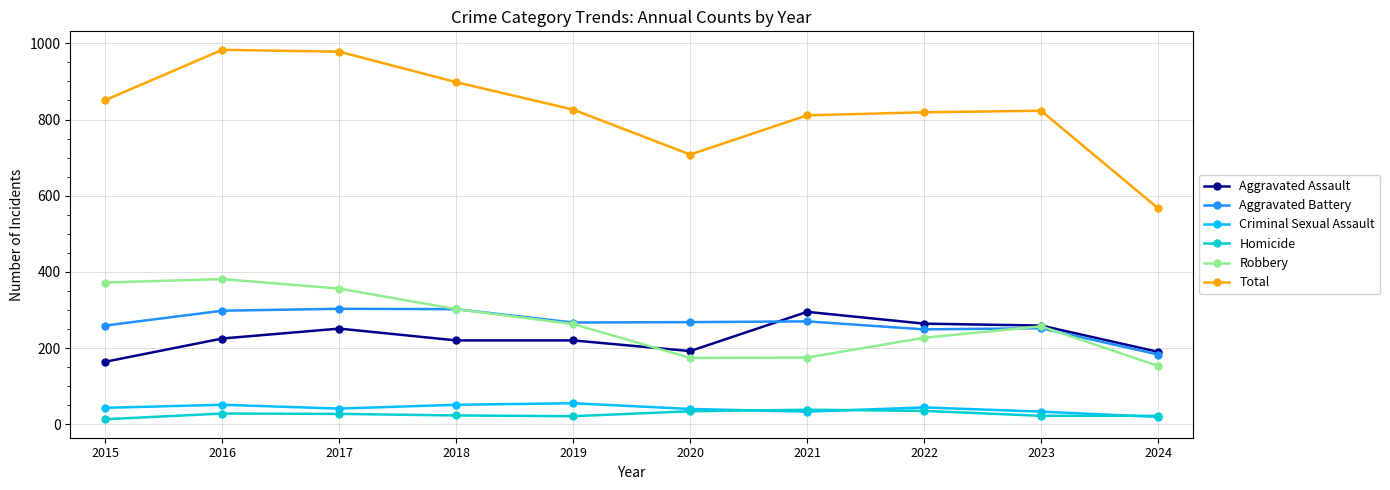

What is the difference between the maximum and minimum values in the Robbery series?

228